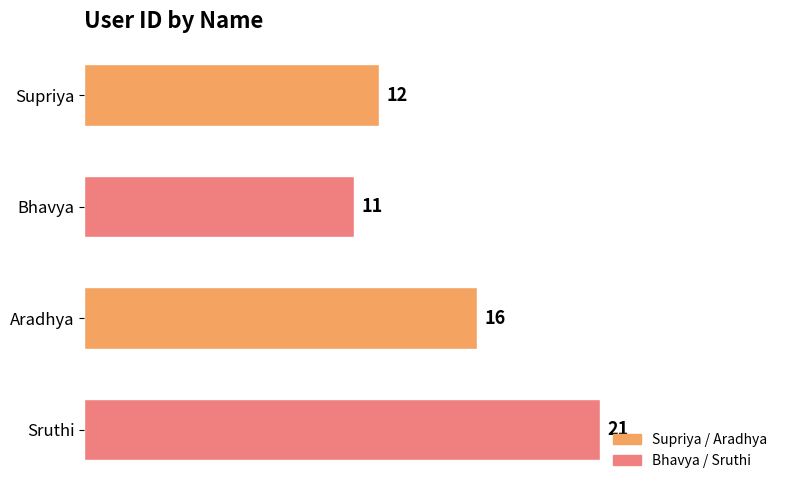

What is the sum of all values?

60